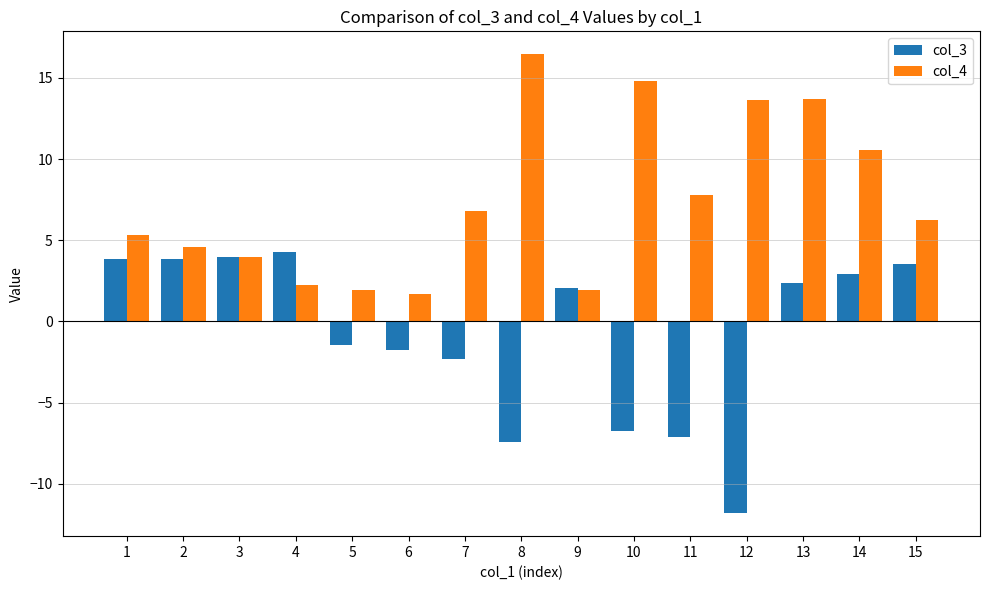

What is the sum of all col_4 values?

111.8